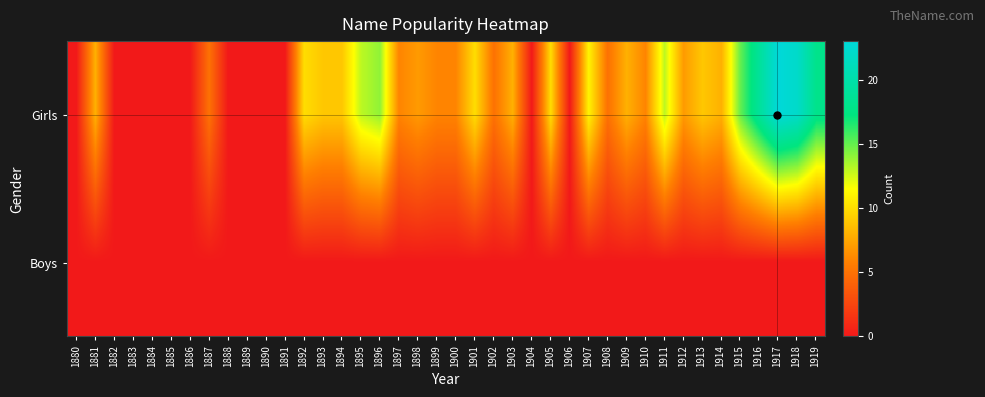

At which category is the sum across all series the highest?

1917